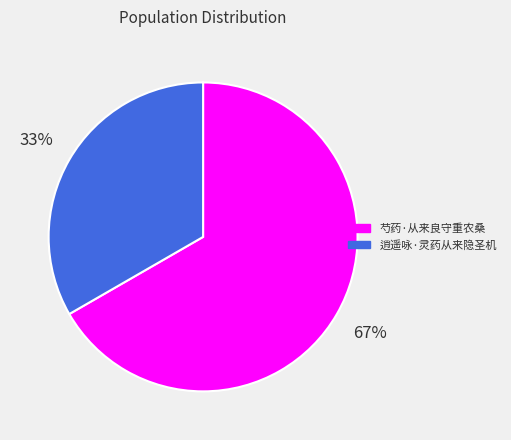

Is it true that 芍药·从来良守重农桑 is 67% of the pie?

True